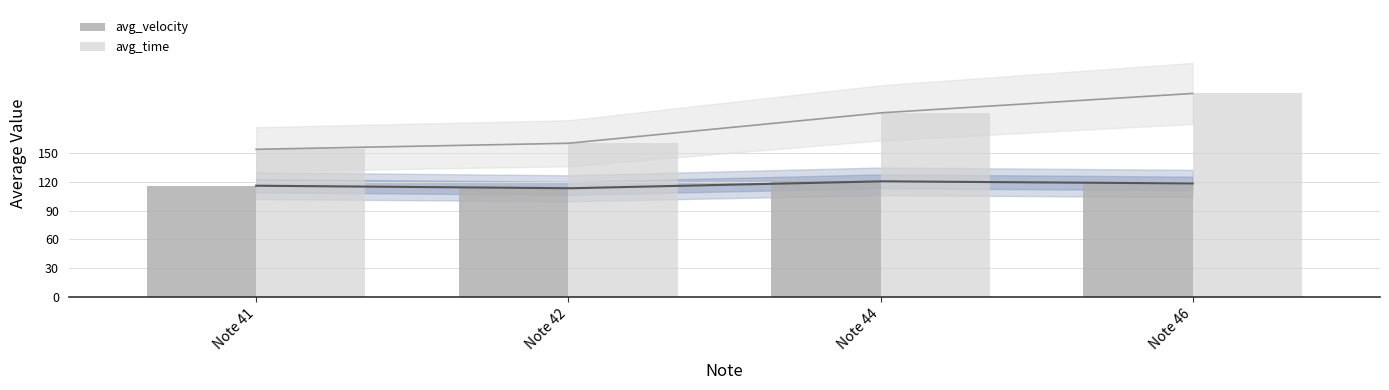

What is the sum of all avg_velocity values?

469.1